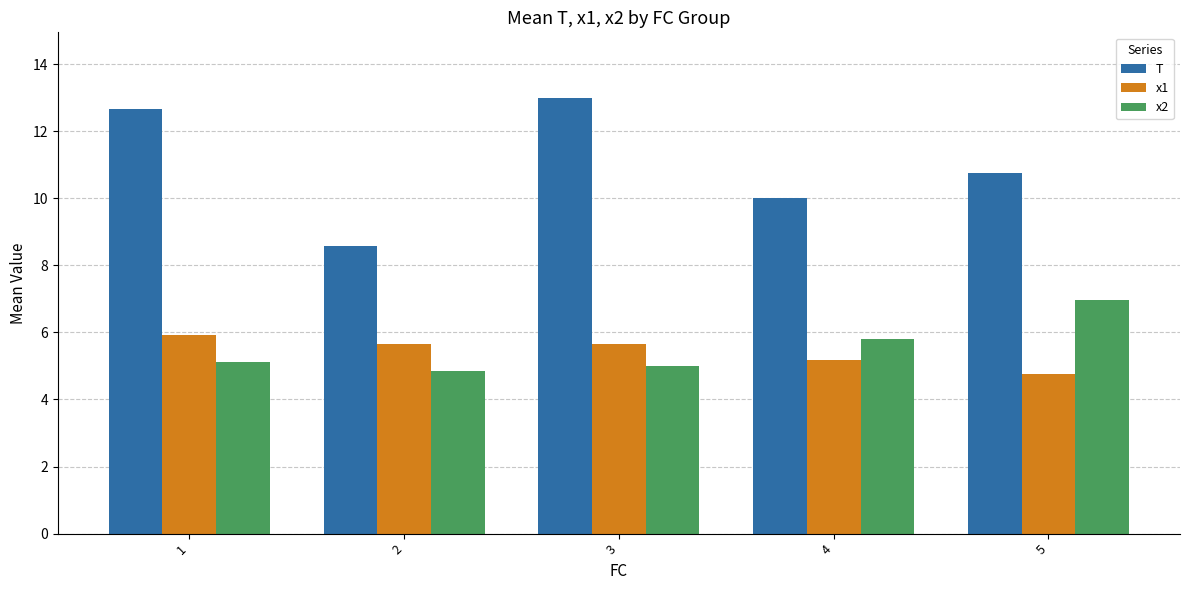

What is the maximum value shown in the chart?

13.0